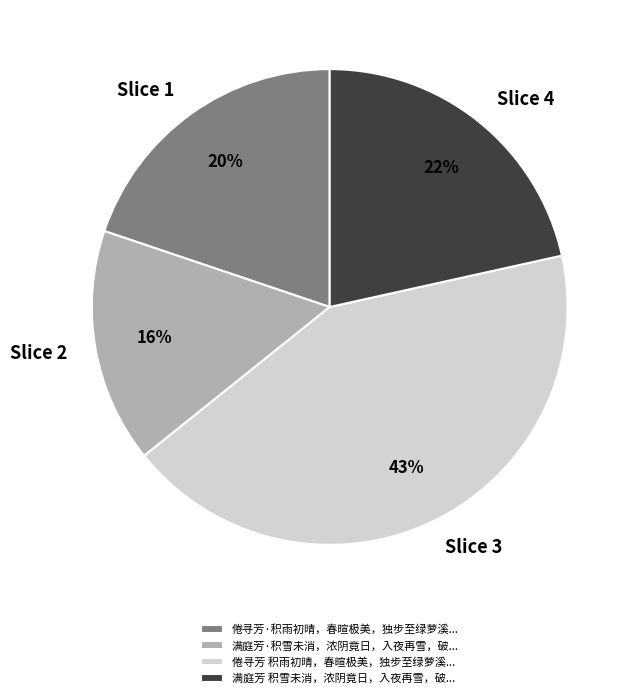

Combined, do Slice 3 and Slice 4 account for over 50%?

Yes